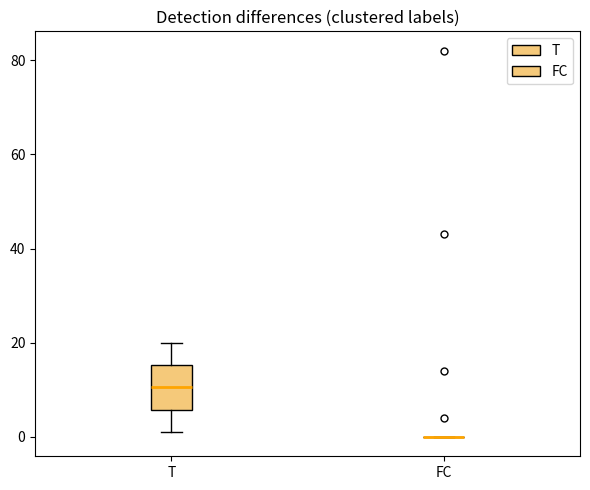

Comparing the boxes themselves (not the whiskers), which one is the tallest?

T